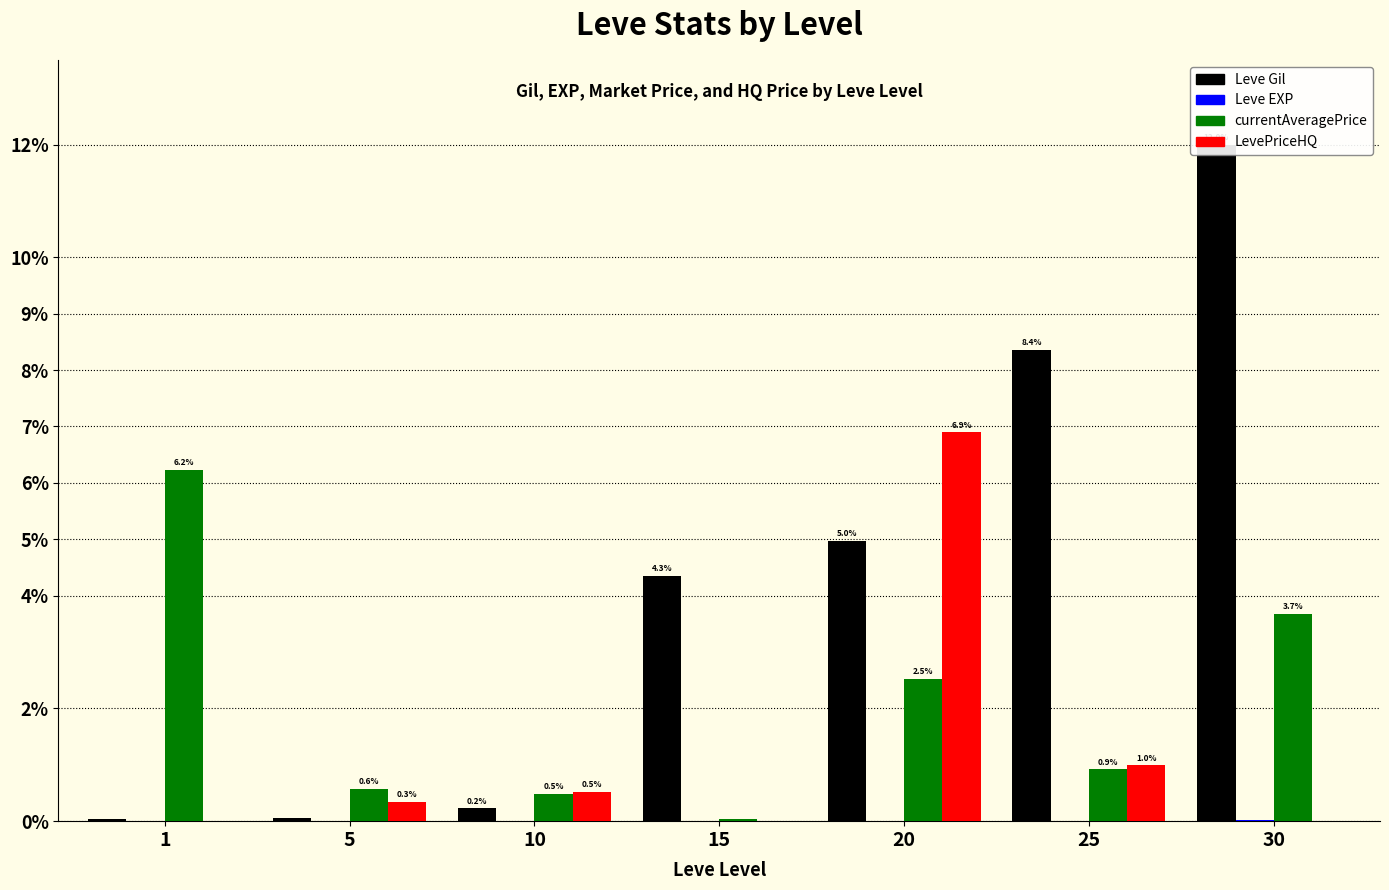

How many bars are there in each group?

4